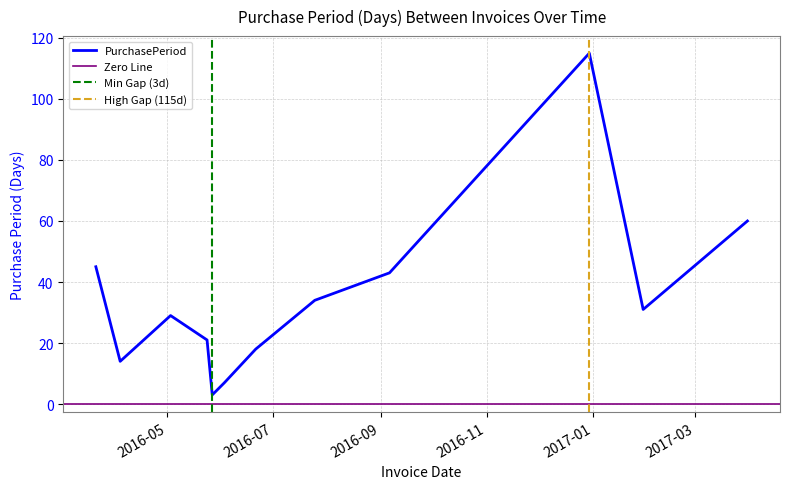

Which category has the lowest value across all series?

2016-05-27